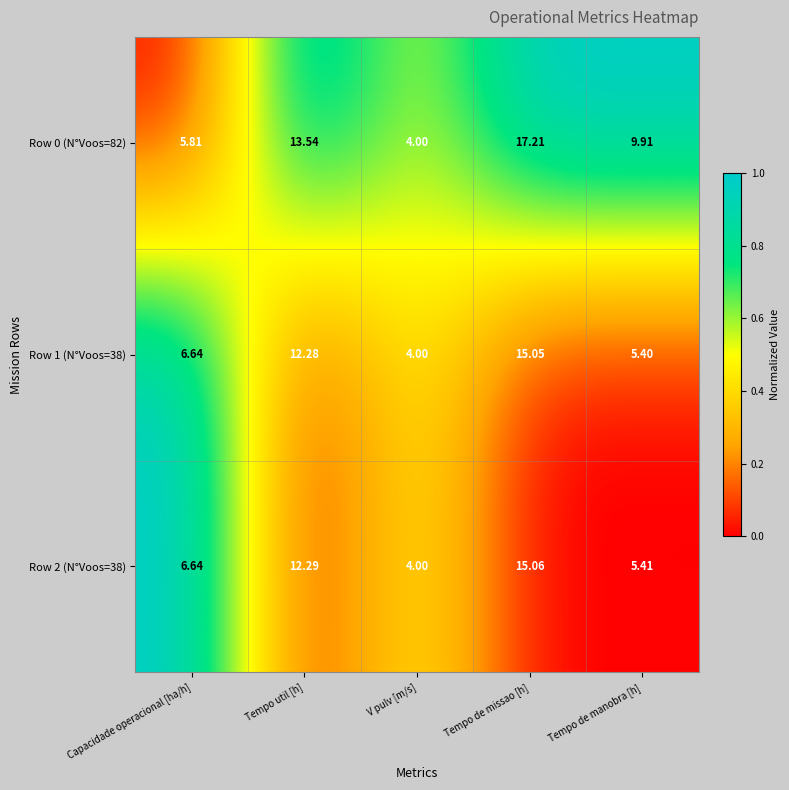

Which label corresponds to the largest value in the chart?

Tempo de missao [h]